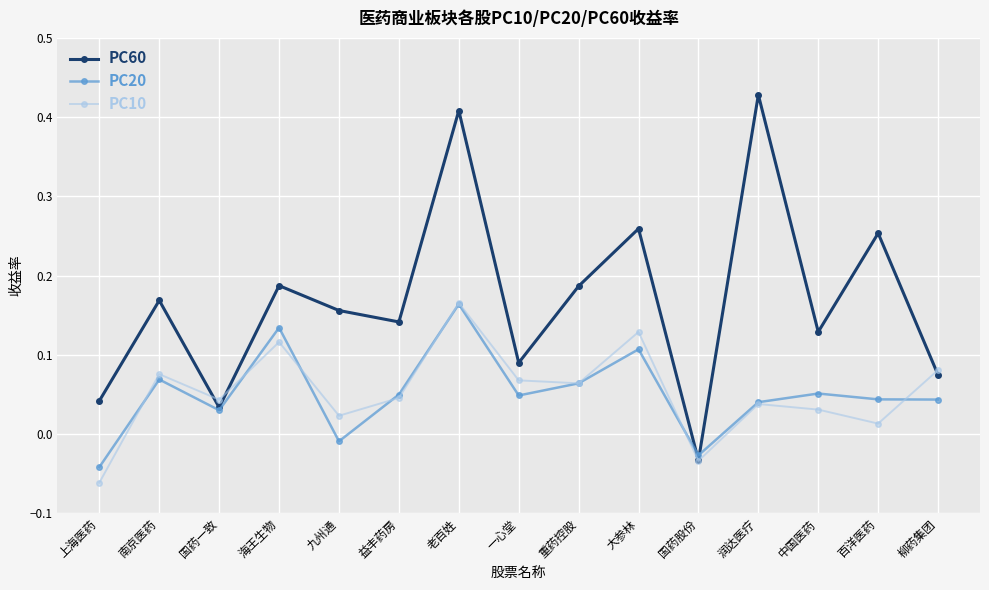

Which category has the lowest value in the PC60 series?

国药股份